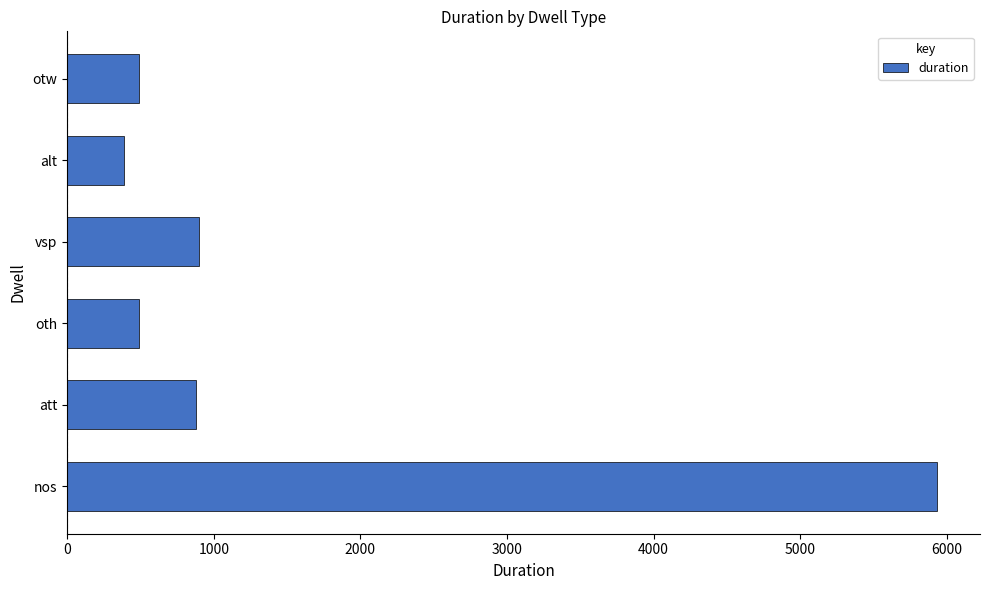

Which category has the lowest value across all series?

alt